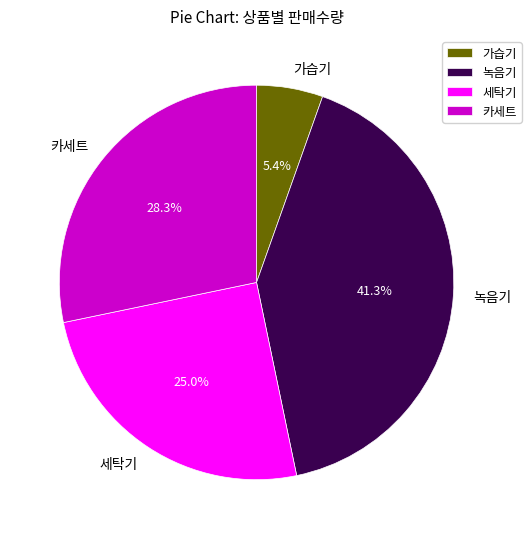

What is the smallest slice in the pie chart?

가습기